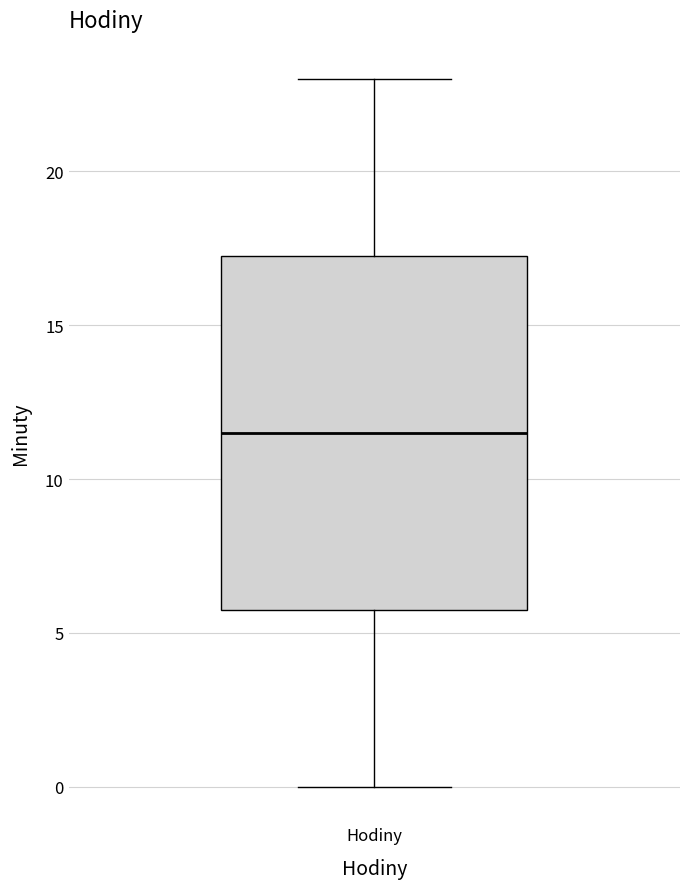

Where does the median line of the box for Hodiny sit on the y-axis? The values are not printed on the chart, so give them approximately, as read against the axis.

11.5